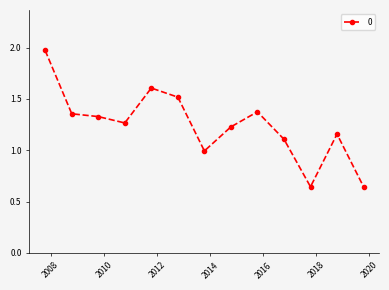

True or false: there are more than 0 points higher than both neighbors.

True